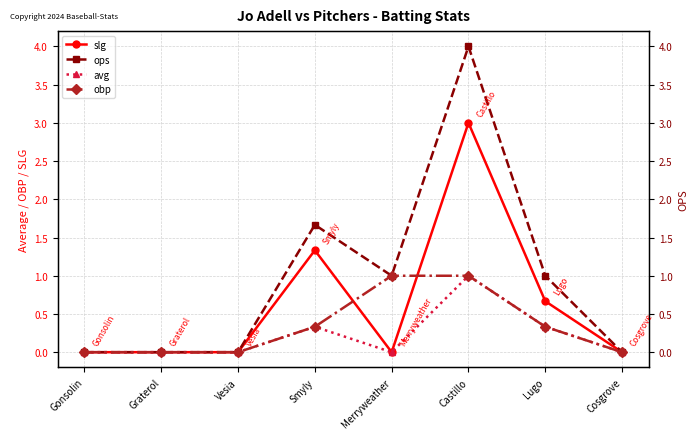

Is this an area chart (filled region under the line)?

No